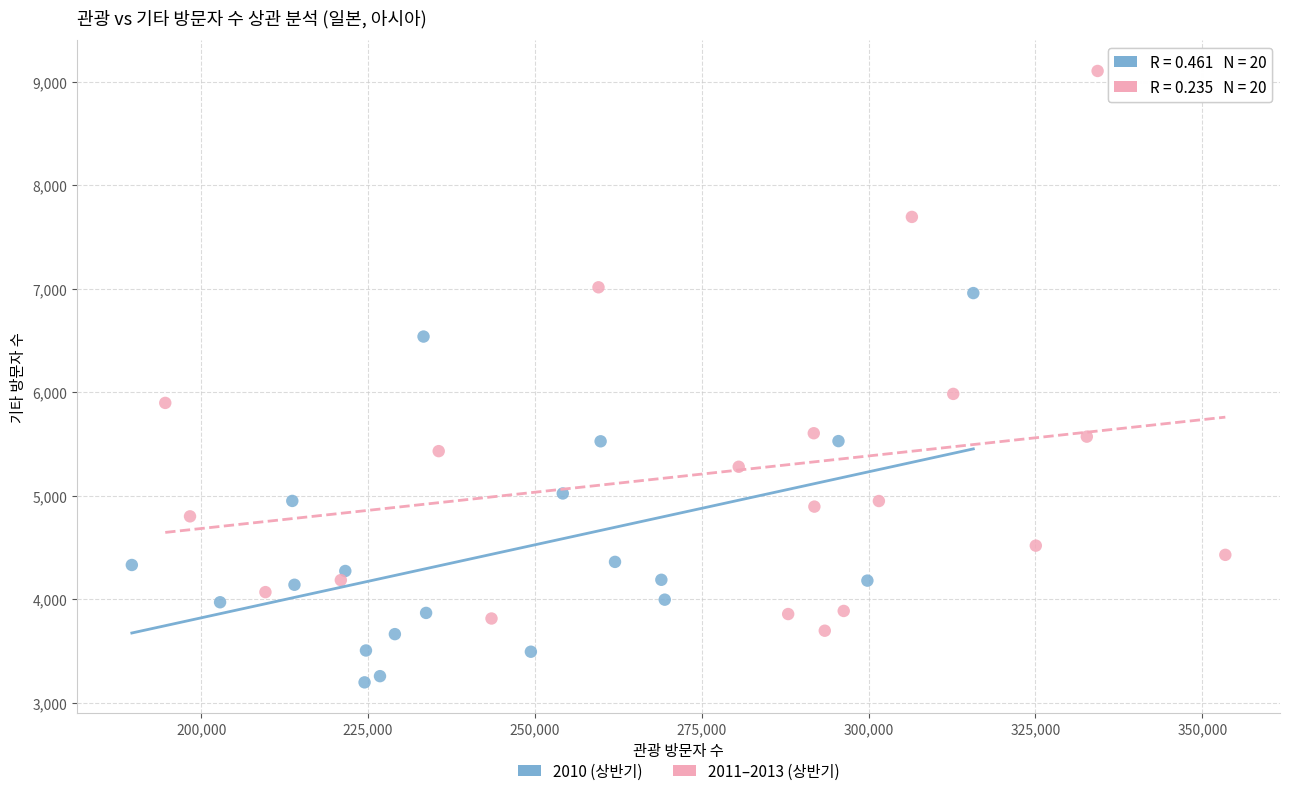

What are all the series names shown in the legend?

2010 (상반기), 2011–2013 (상반기)